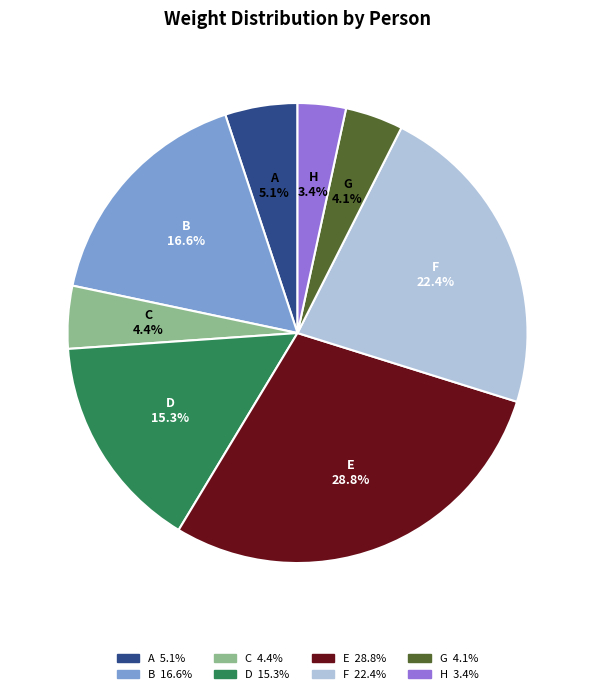

To the nearest percent, what percentage of the pie is E?

29%